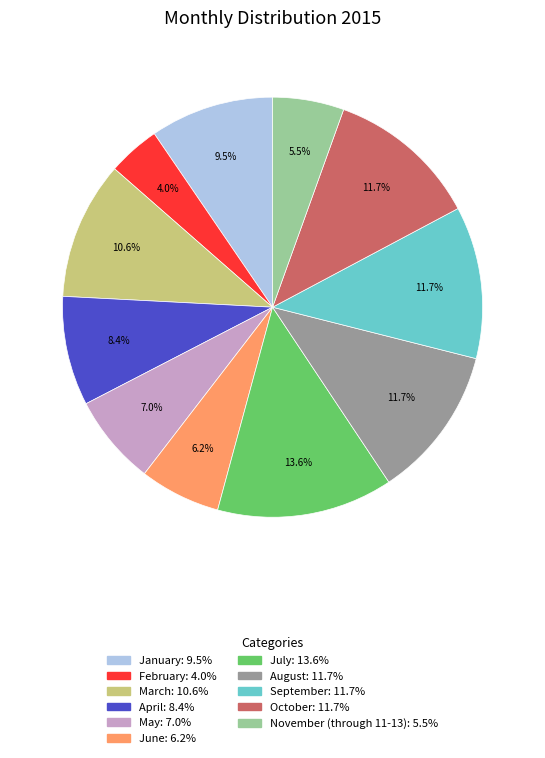

Which category has the biggest portion of the pie?

July